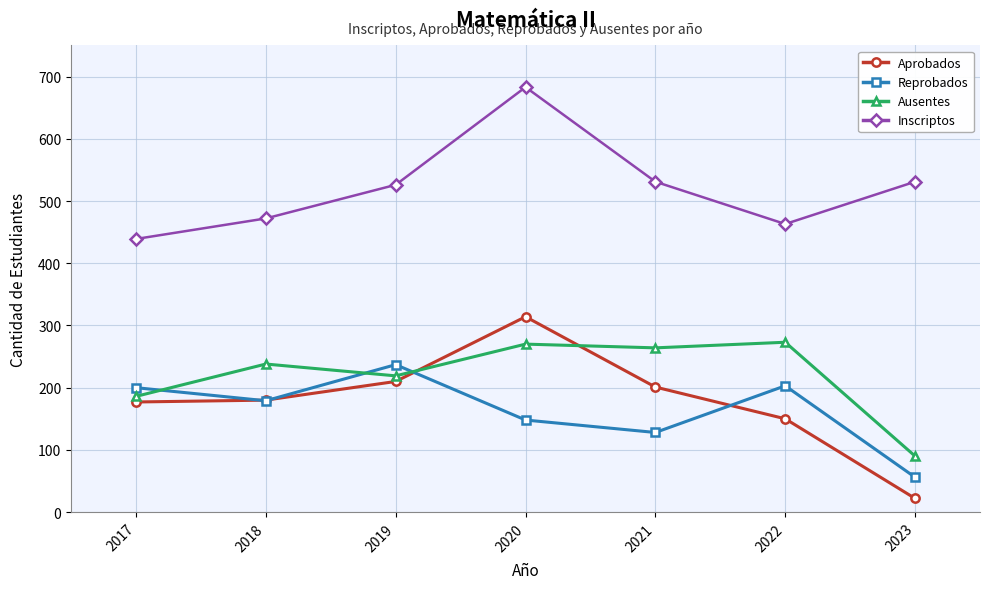

Which series ends up on top after the final intersection of Reprobados and Ausentes?

Ausentes